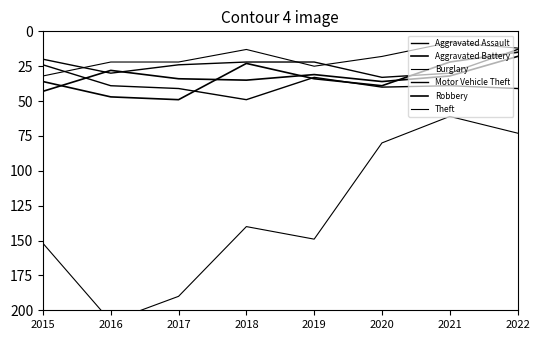

At which label is Motor Vehicle Theft closest to 36?

2016